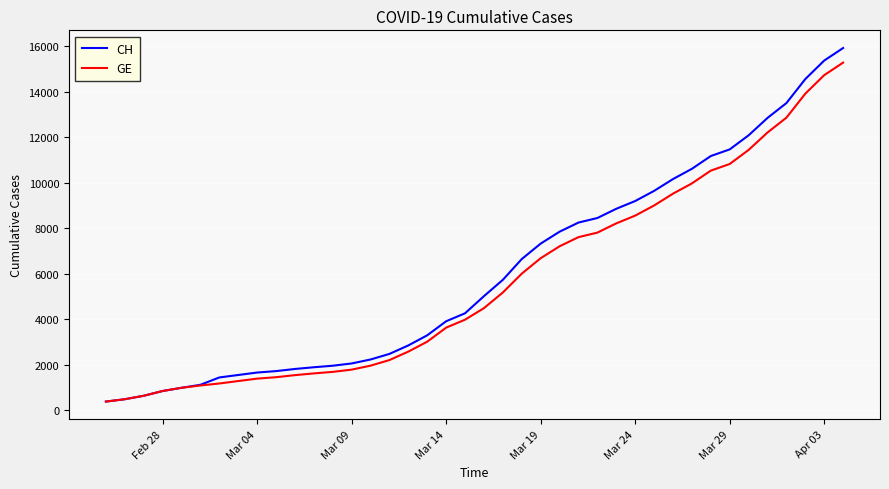

What is the highest value of the GE series?

15284